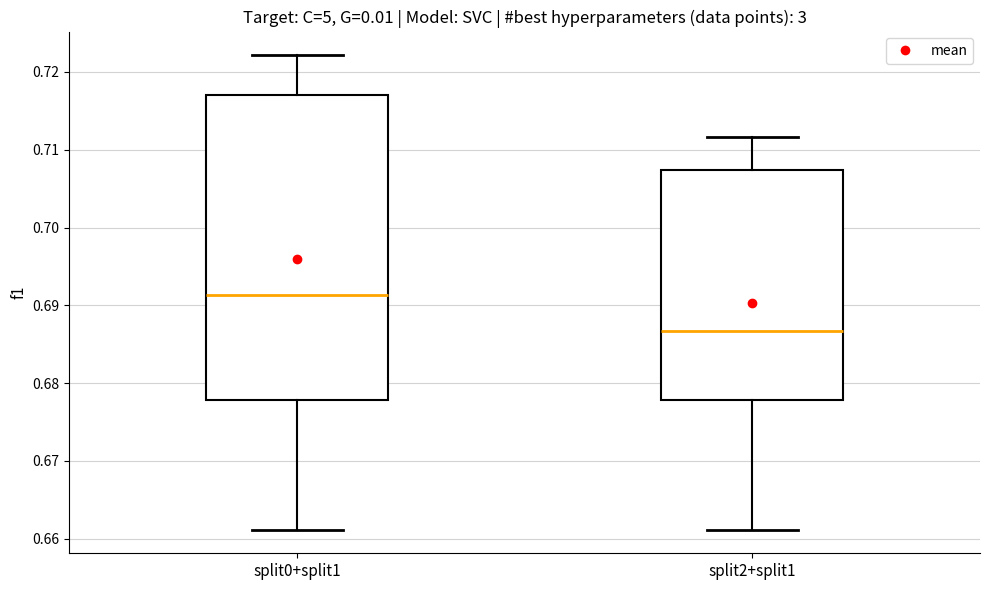

Where is the upper edge of the box for split0+split1 on the y-axis? The values are not printed on the chart, so give them approximately, as read against the axis.

0.717